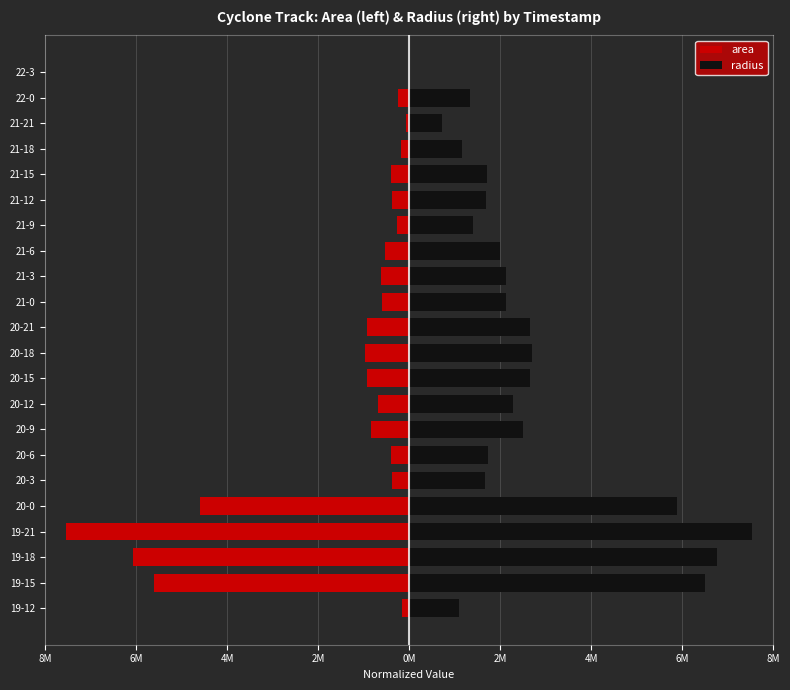

Rank the series by their maximum value, from highest to lowest.

radius, area